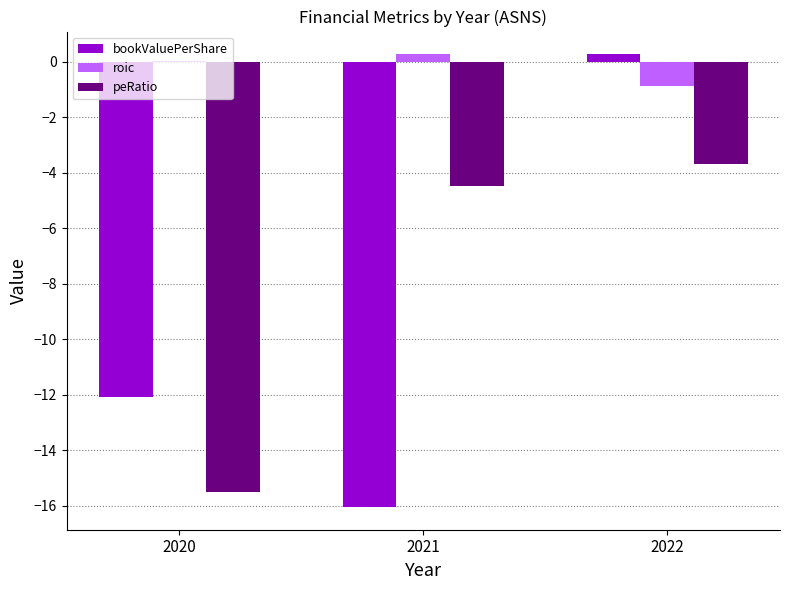

At which label does peRatio reach its peak?

2022